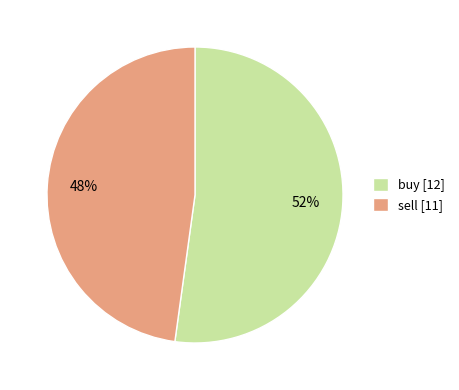

How many slices are in this pie chart?

2